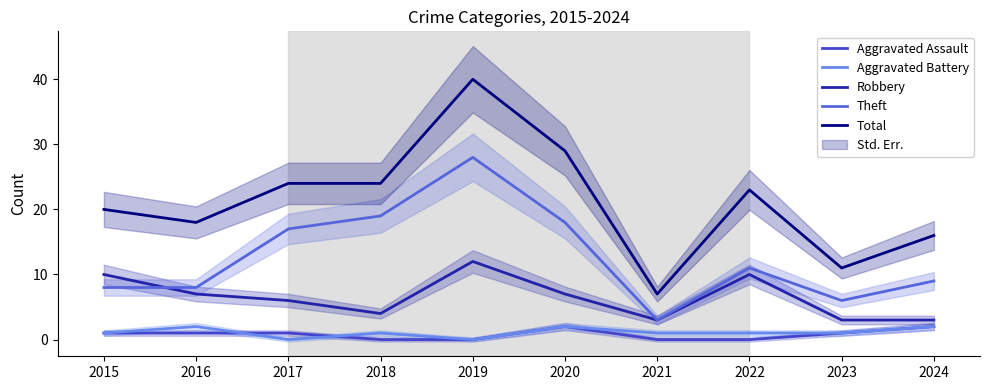

What is the spread (max minus min) of values at 2017?

24